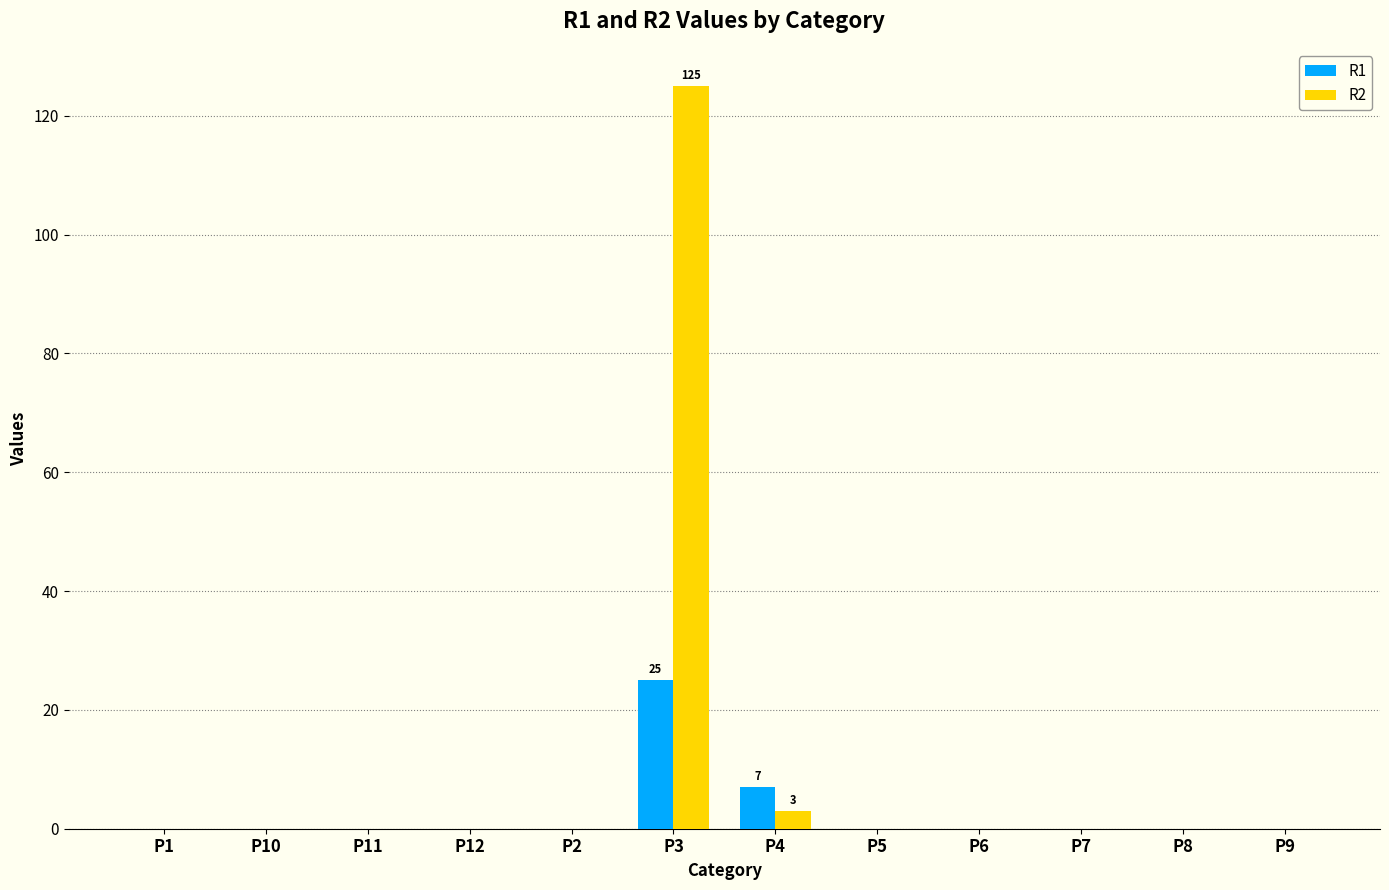

Which series has the largest total across all categories?

R2